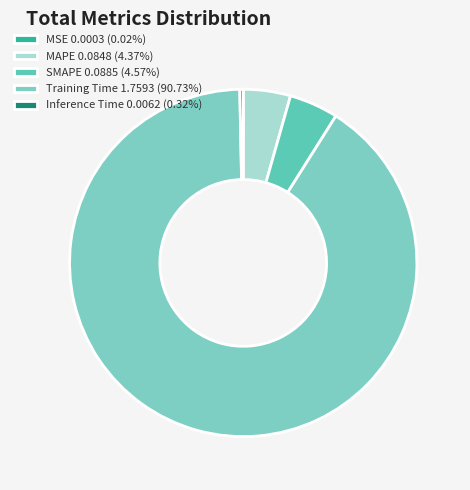

Between MAPE and Training Time, which is larger?

Training Time